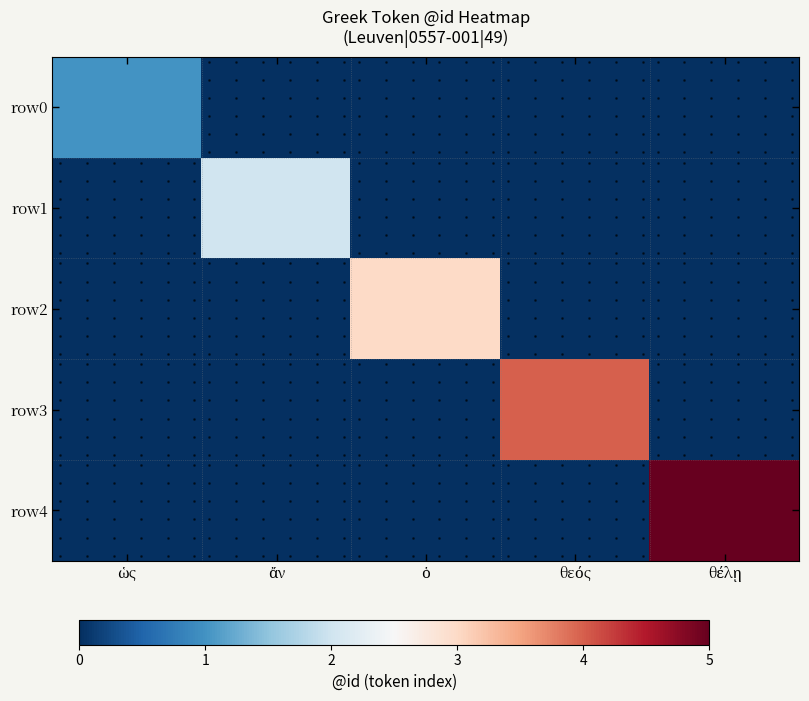

At which label is row3 closest to 2?

ὡς